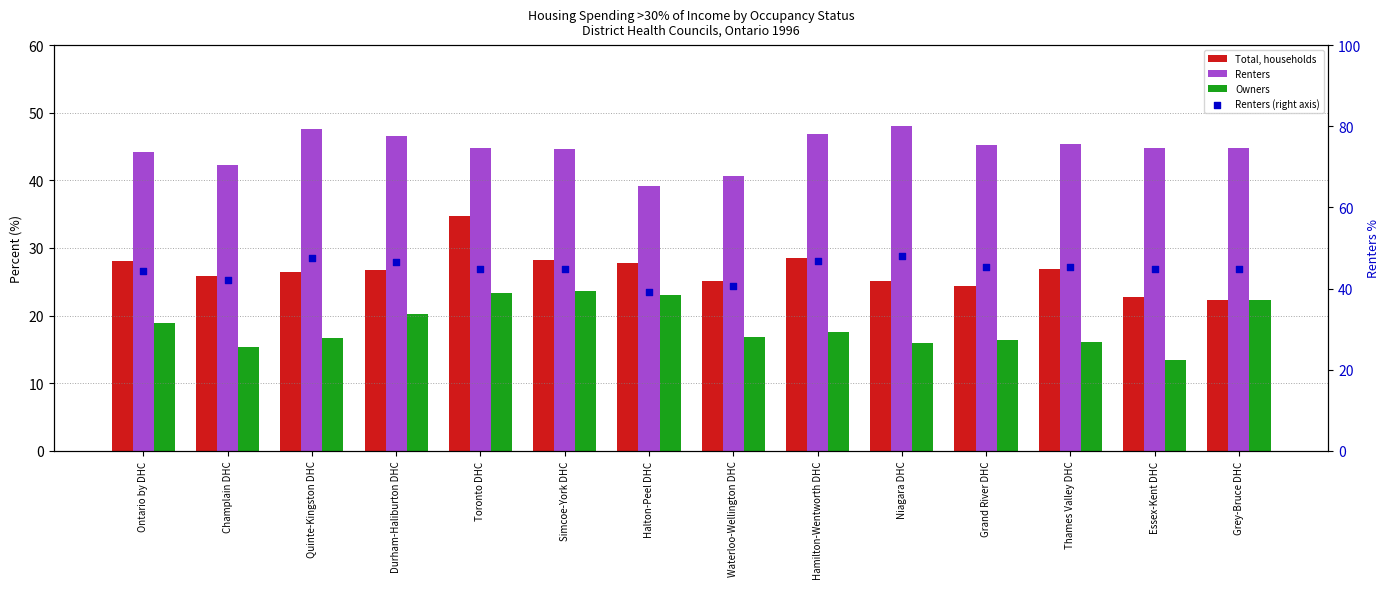

Is the value of Renters (right axis) at Essex-Kent DHC greater than the value of Renters at Essex-Kent DHC?

No